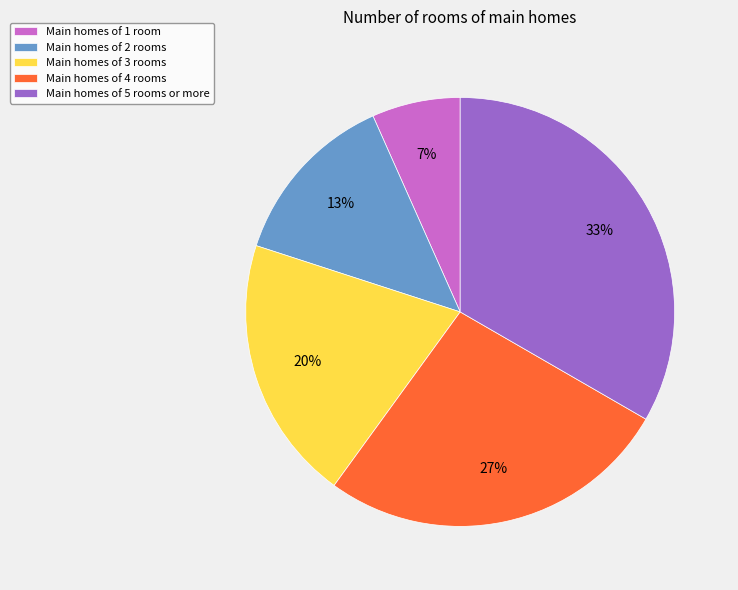

To the nearest percent, what is the difference between the Main homes of 1 room and Main homes of 3 rooms slice percentages?

13%